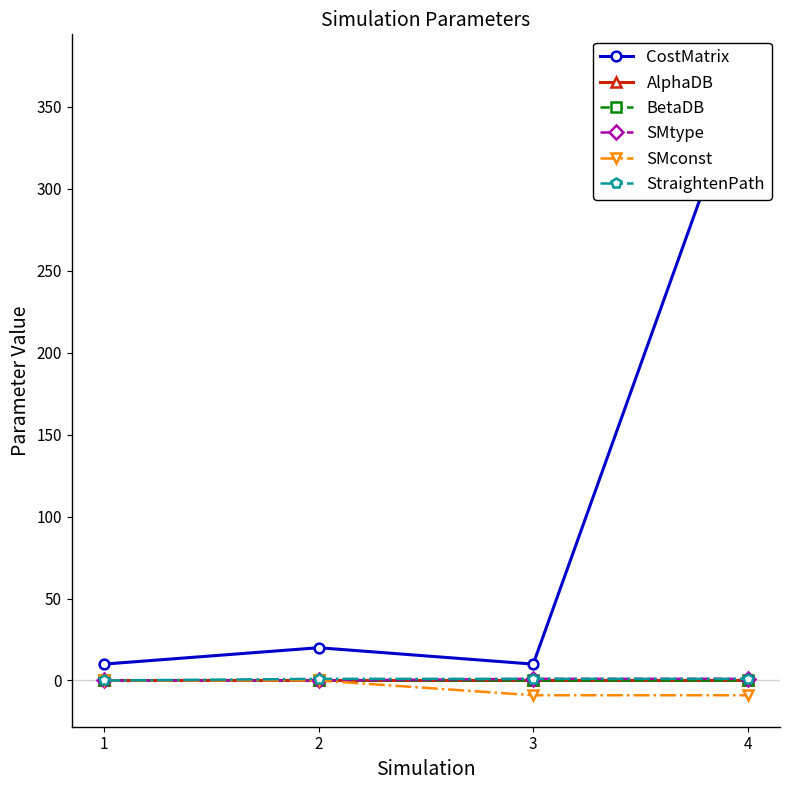

At which label does CostMatrix reach its peak?

4